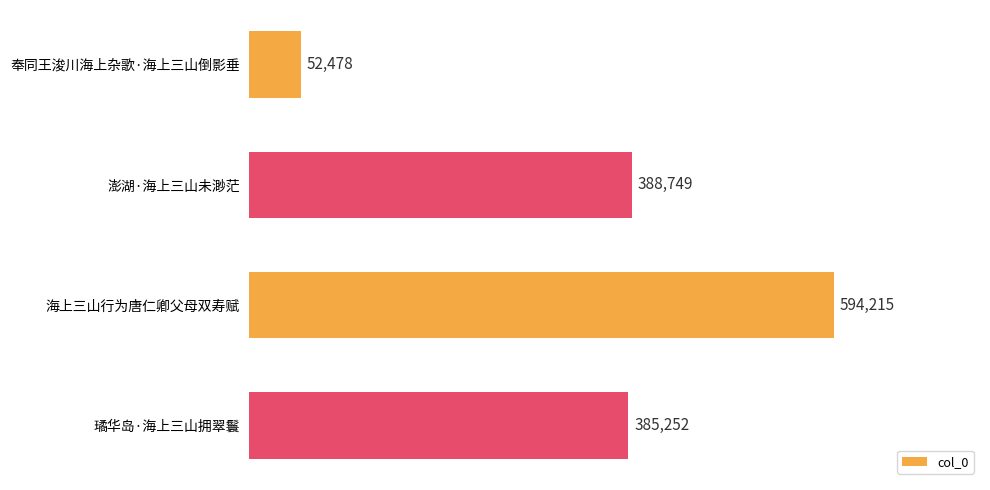

The chart shows a value of 388749 at 澎湖·海上三山未渺茫. True or false?

True